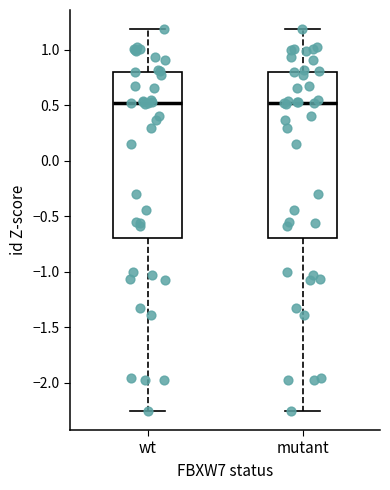

Where is the lower edge of the box for mutant on the y-axis? The values are not printed on the chart, so give them approximately, as read against the axis.

-0.70